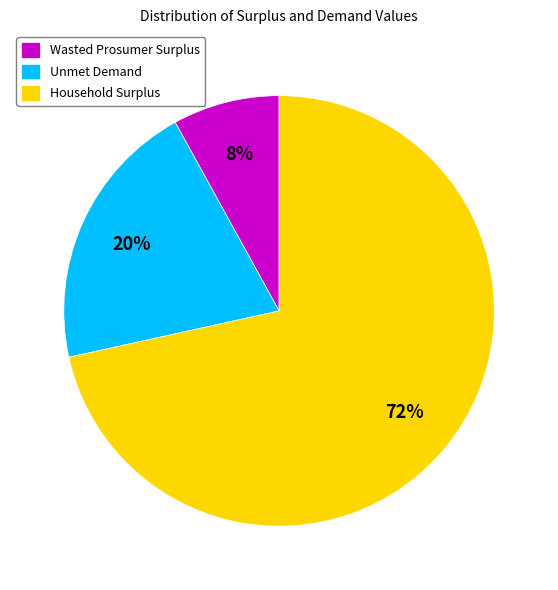

Which has a higher value, Unmet Demand or Household Surplus?

Household Surplus